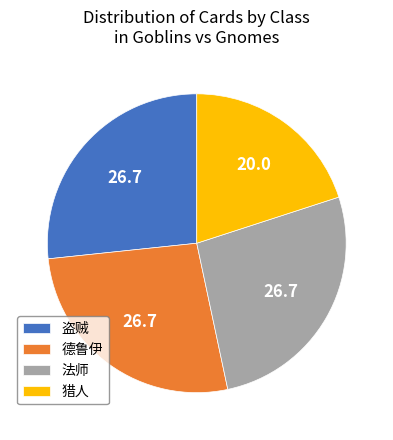

Does any single category account for the majority?

No